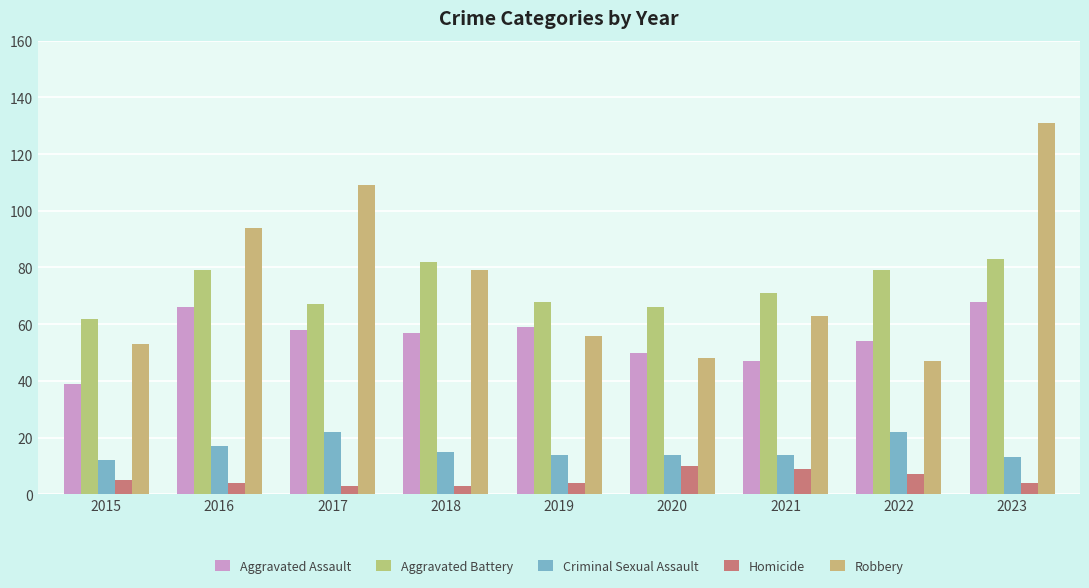

Which series has the largest total across all categories?

Robbery